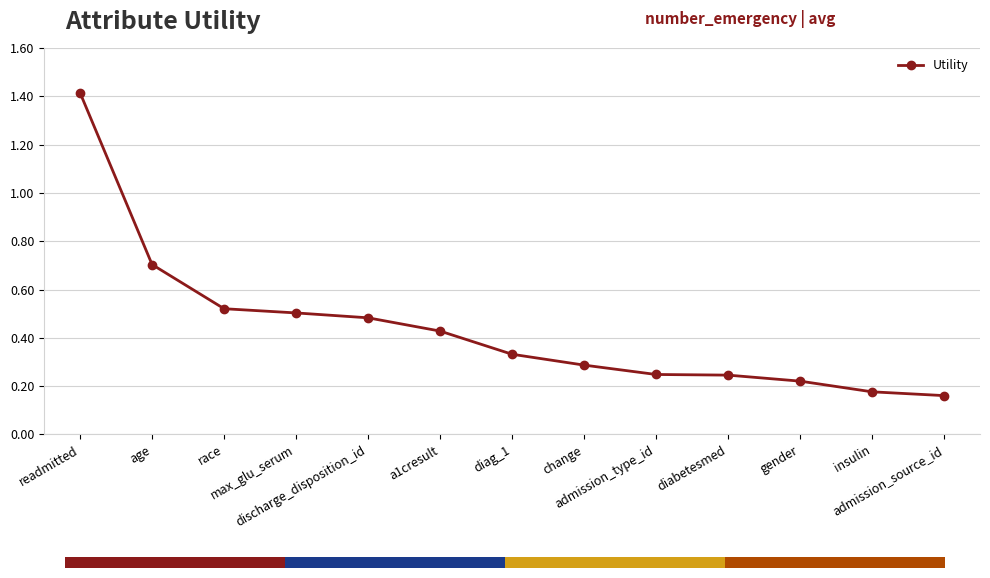

What is the difference between the maximum and minimum values?

1.3